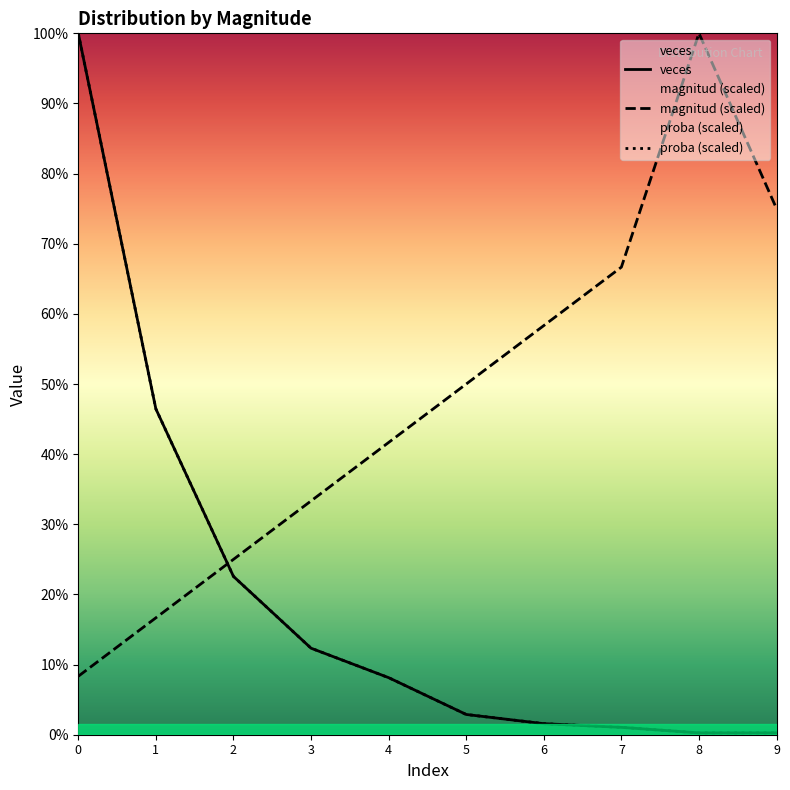

After their last crossing, which series has the higher values: magnitud or proba?

magnitud